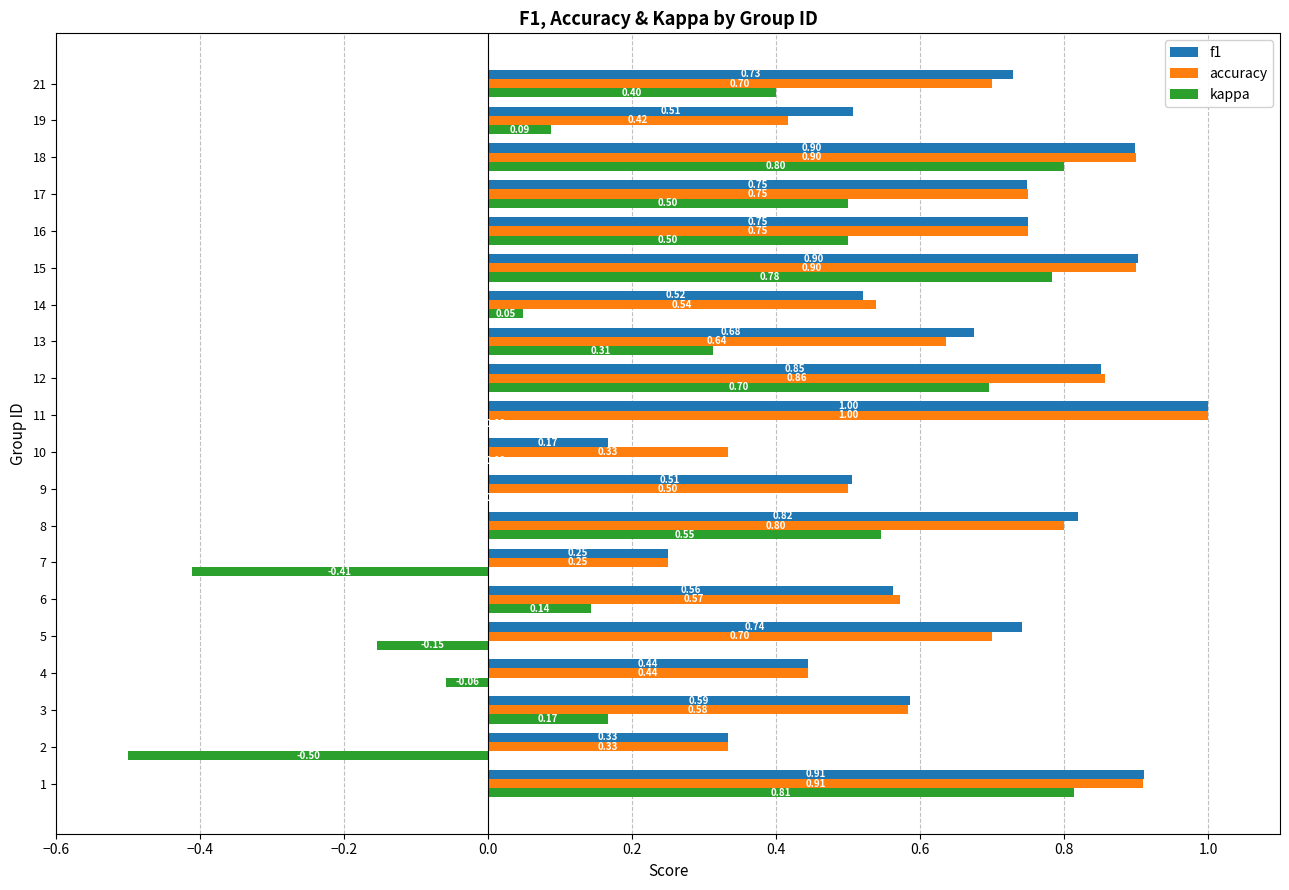

What is the sum of all kappa values?

4.7